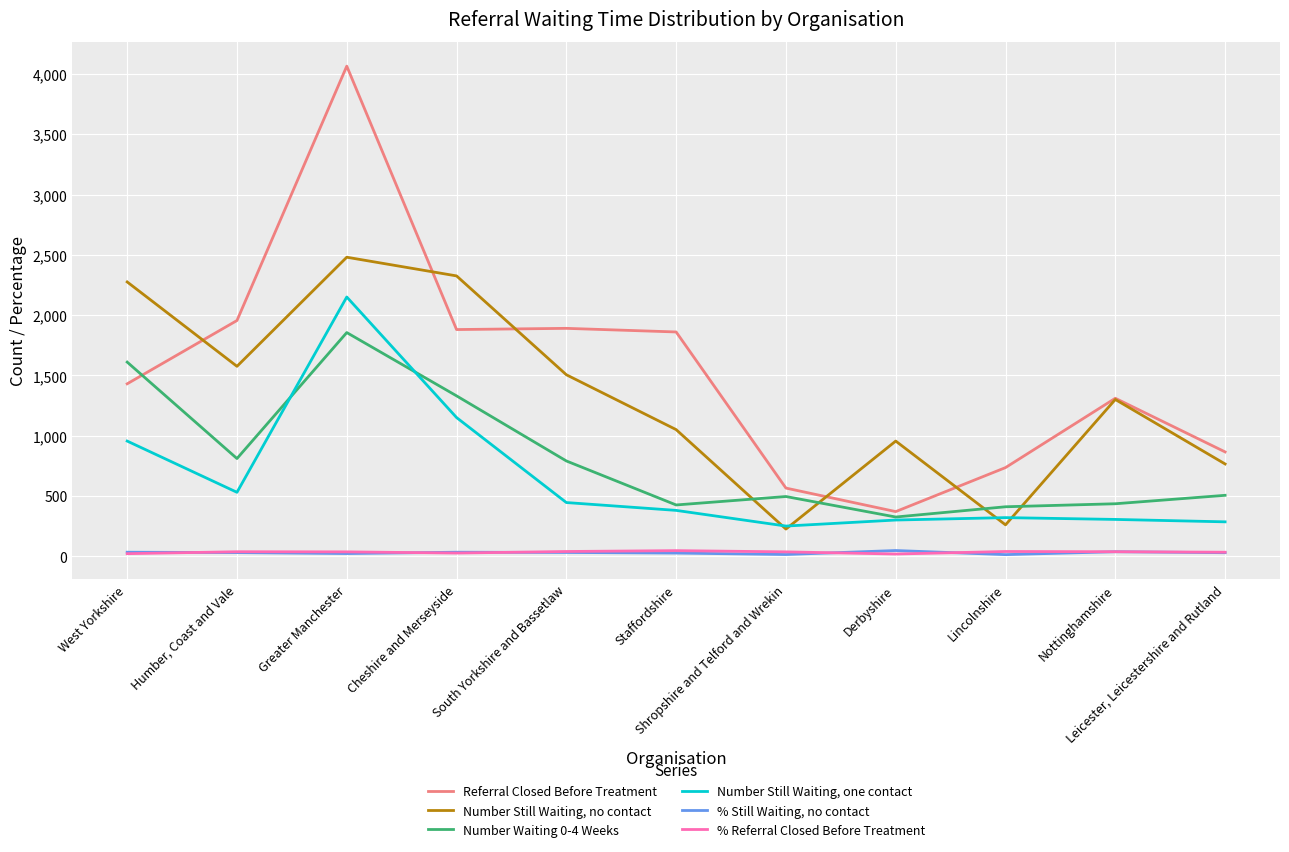

True or false: Referral Closed Before Treatment and % Still Waiting, no contact intersect in this chart.

False